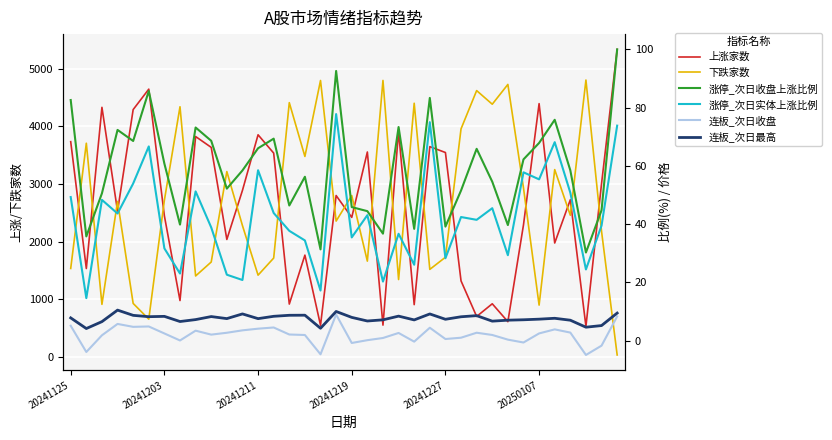

True or false: 下跌家数 has more than 1 points higher than both neighbors.

True